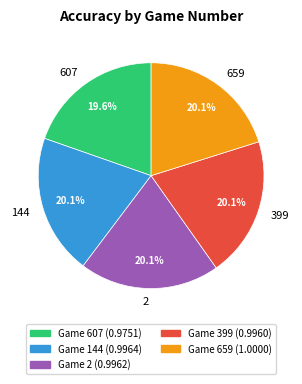

How many slices are in this pie chart?

5